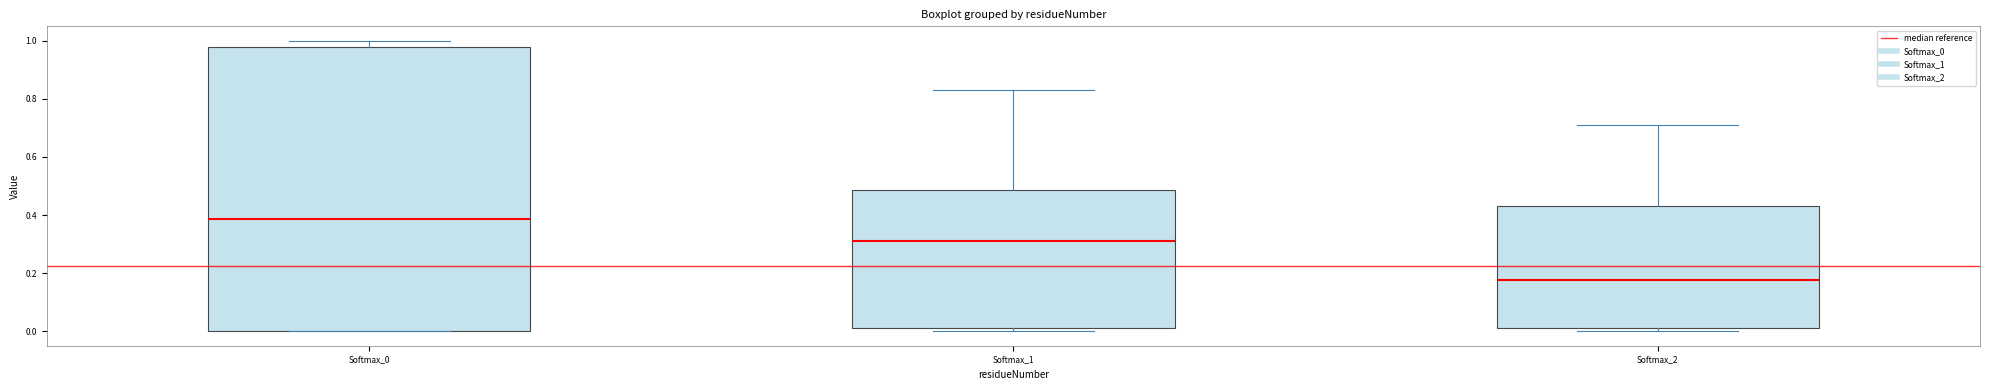

Which box's median line is the lowest?

Softmax_2